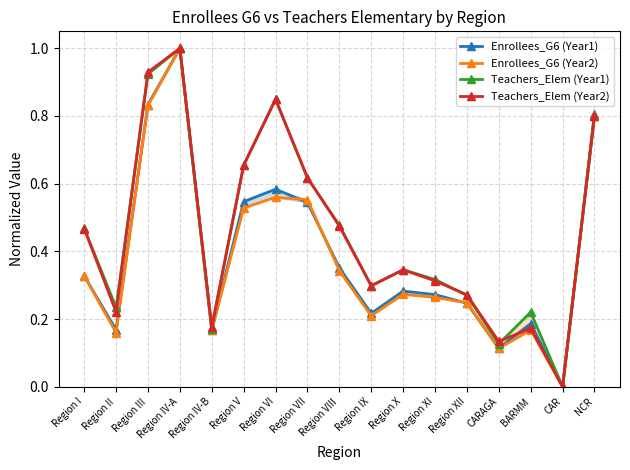

Rank the series by their maximum value, from highest to lowest.

Enrollees_G6 (Year1), Enrollees_G6 (Year2), Teachers_Elem (Year1), Teachers_Elem (Year2)